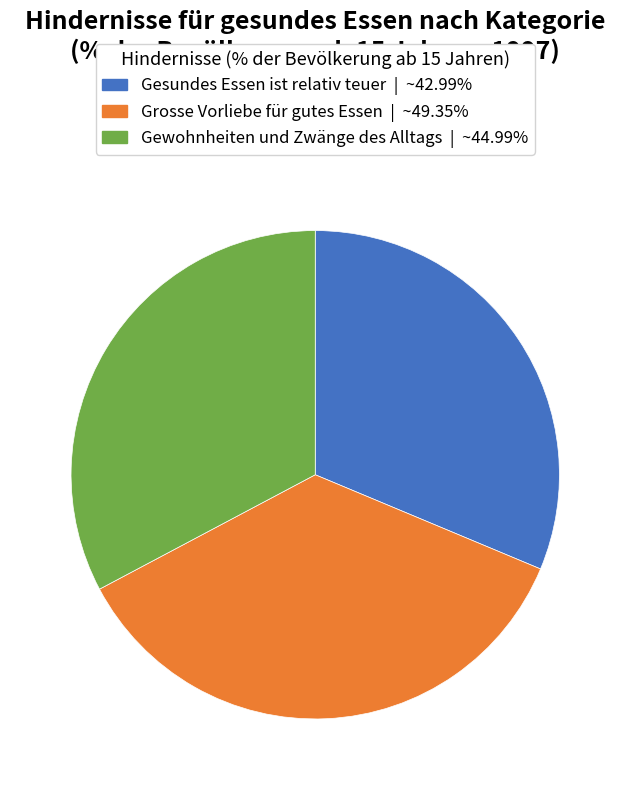

Is there any slice that represents more than half of the pie?

No